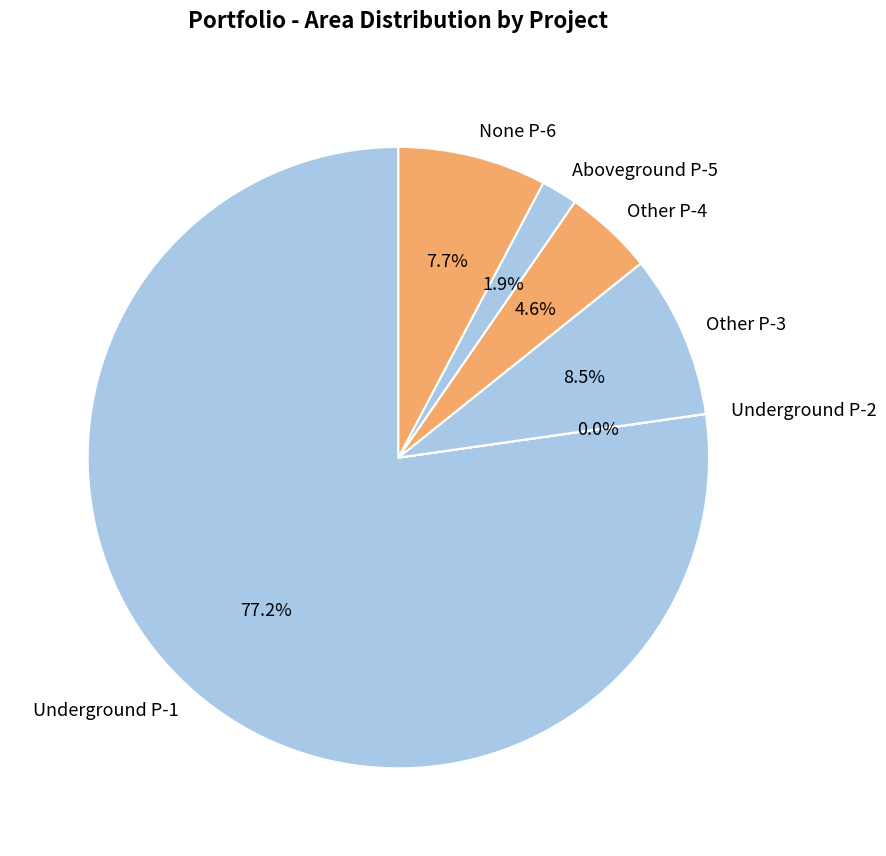

Is the sum of Underground P-1 and Aboveground P-5 greater than half?

Yes